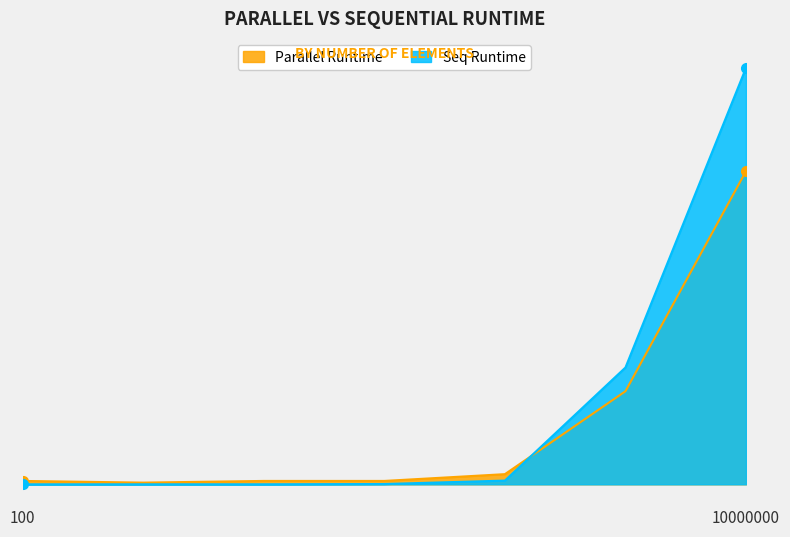

Which category has the highest value in the Parallel Runtime series?

10000000